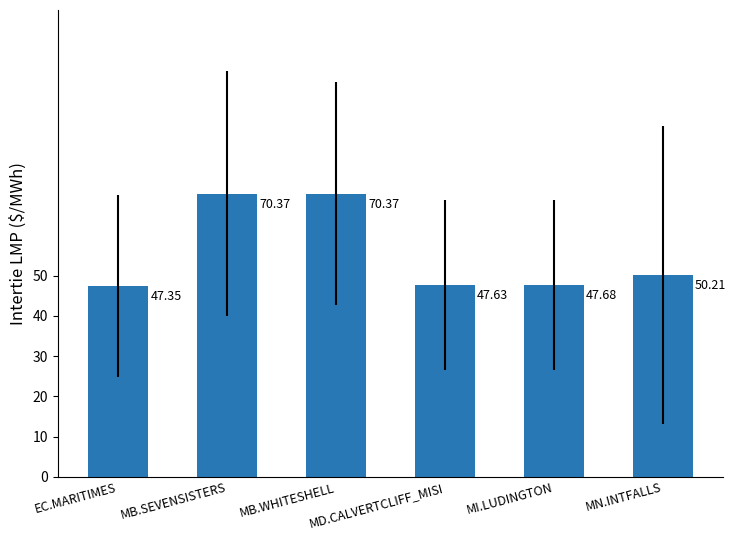

The value at MB.SEVENSISTERS is 70.4. True or false?

True